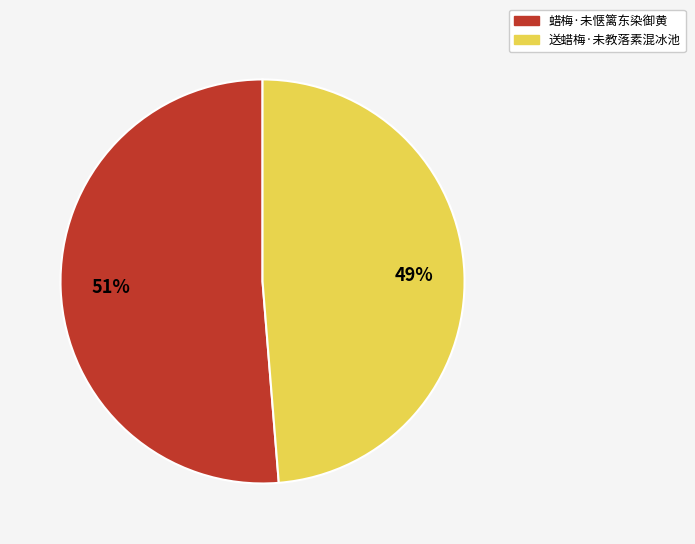

How many segments does this pie chart have?

2